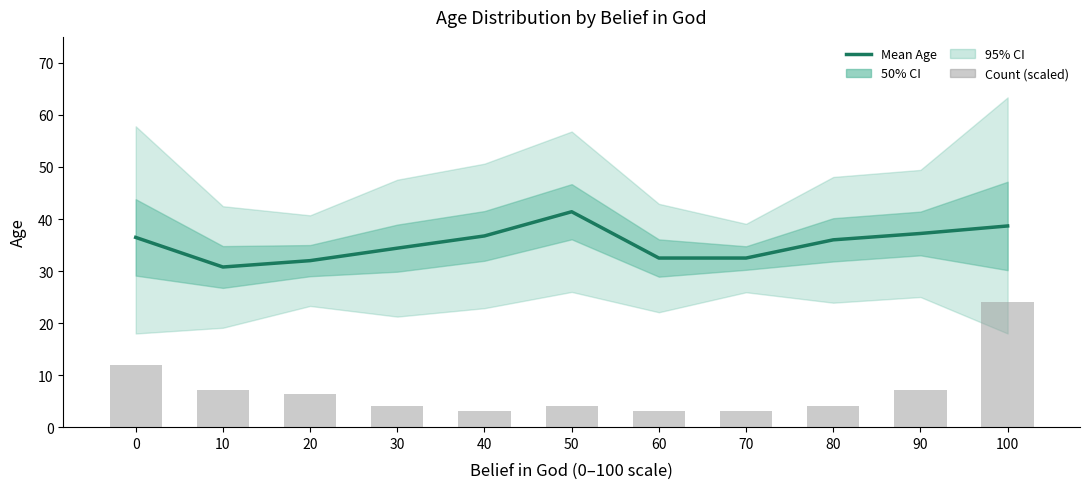

The Mean Age series shows 32.0 at 20. True or false?

True